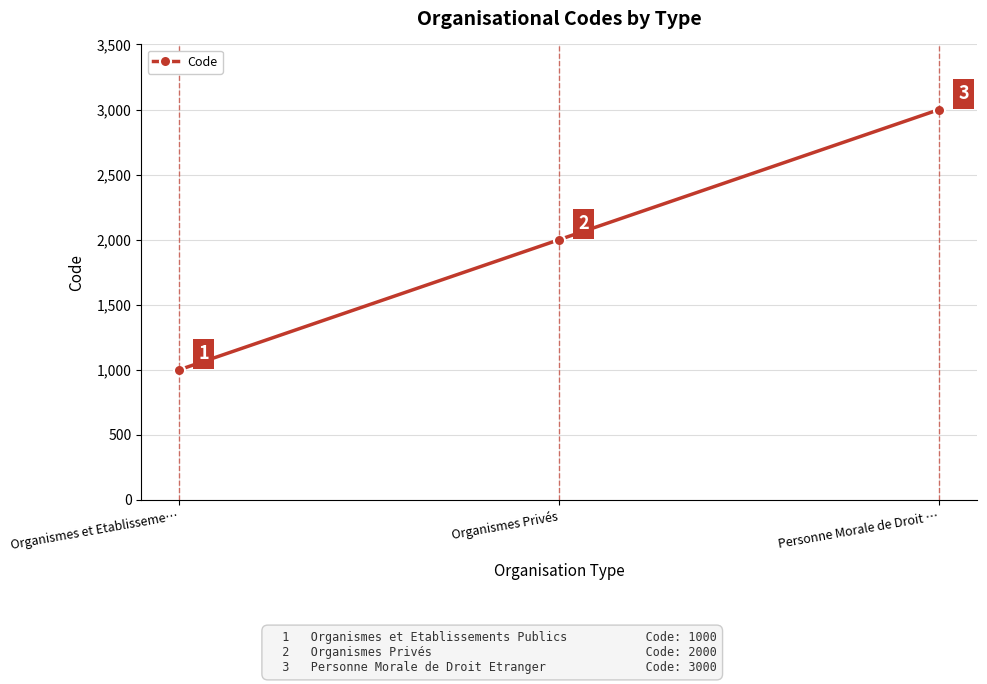

Between Organismes et Etablisseme… and Personne Morale de Droit …, which is larger?

Personne Morale de Droit …